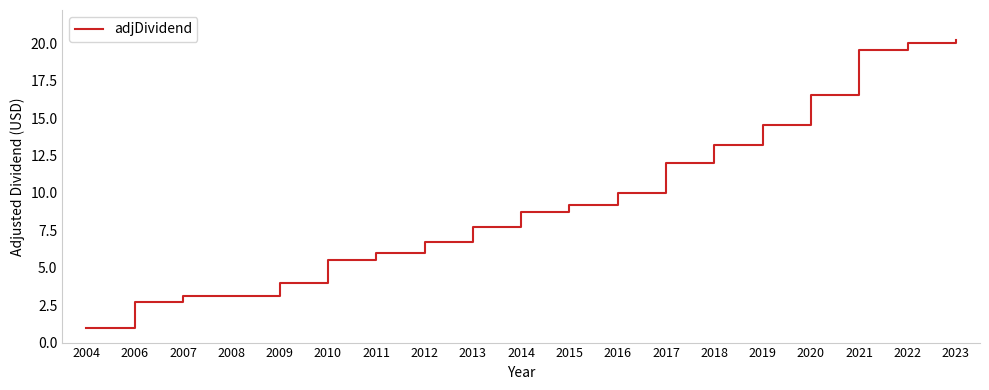

Reading left to right, what are all the values shown in this chart?

2004=1.0	2006=2.7	2007=3.1	2008=3.1	2009=4.0	2010=5.5	2011=6.0	2012=6.7	2013=7.7	2014=8.7	2015=9.2	2016=10.0	2017=12.0	2018=13.2	2019=14.5	2020=16.5	2021=19.5	2022=20.0	2023=20.2